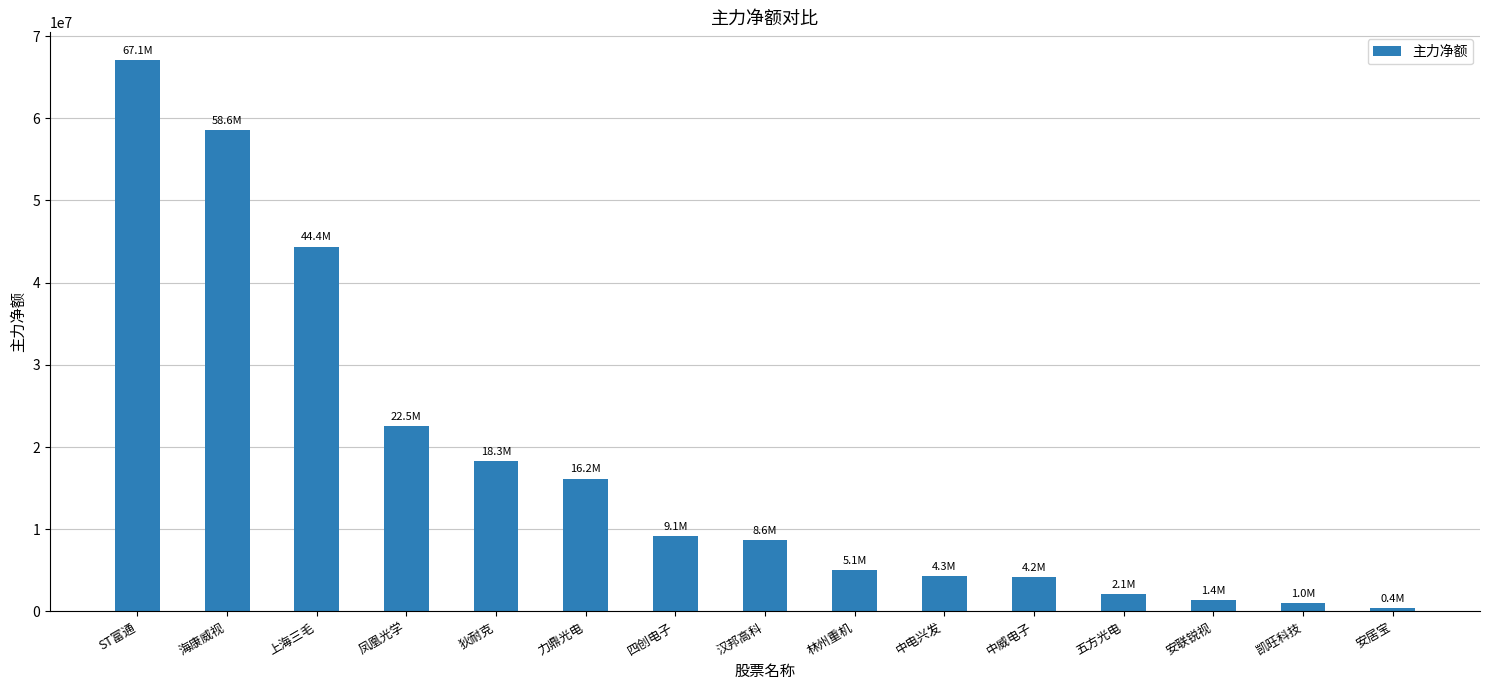

What is the difference between the values at 安联锐视 and 力鼎光电?

14766837